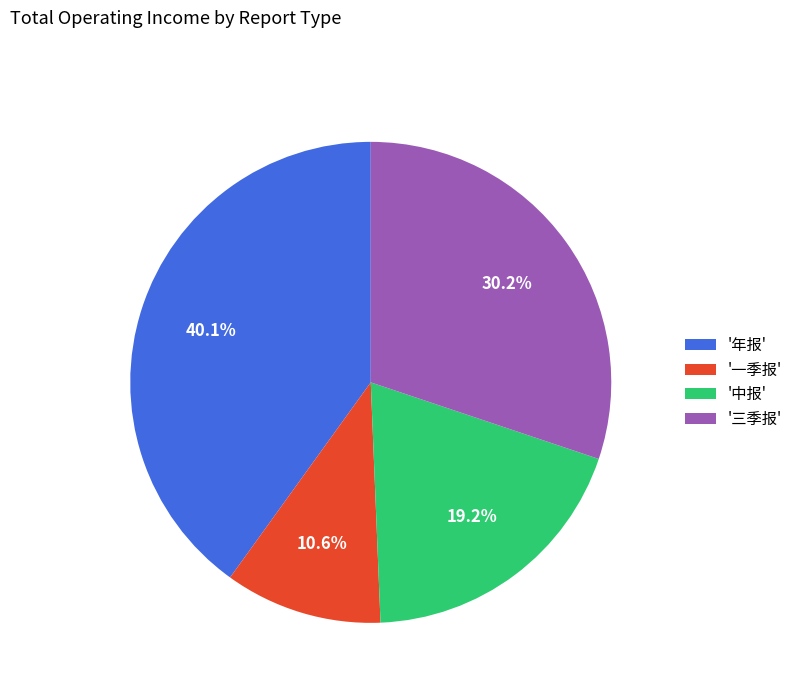

Does '一季报' account for over 50% of the chart?

No